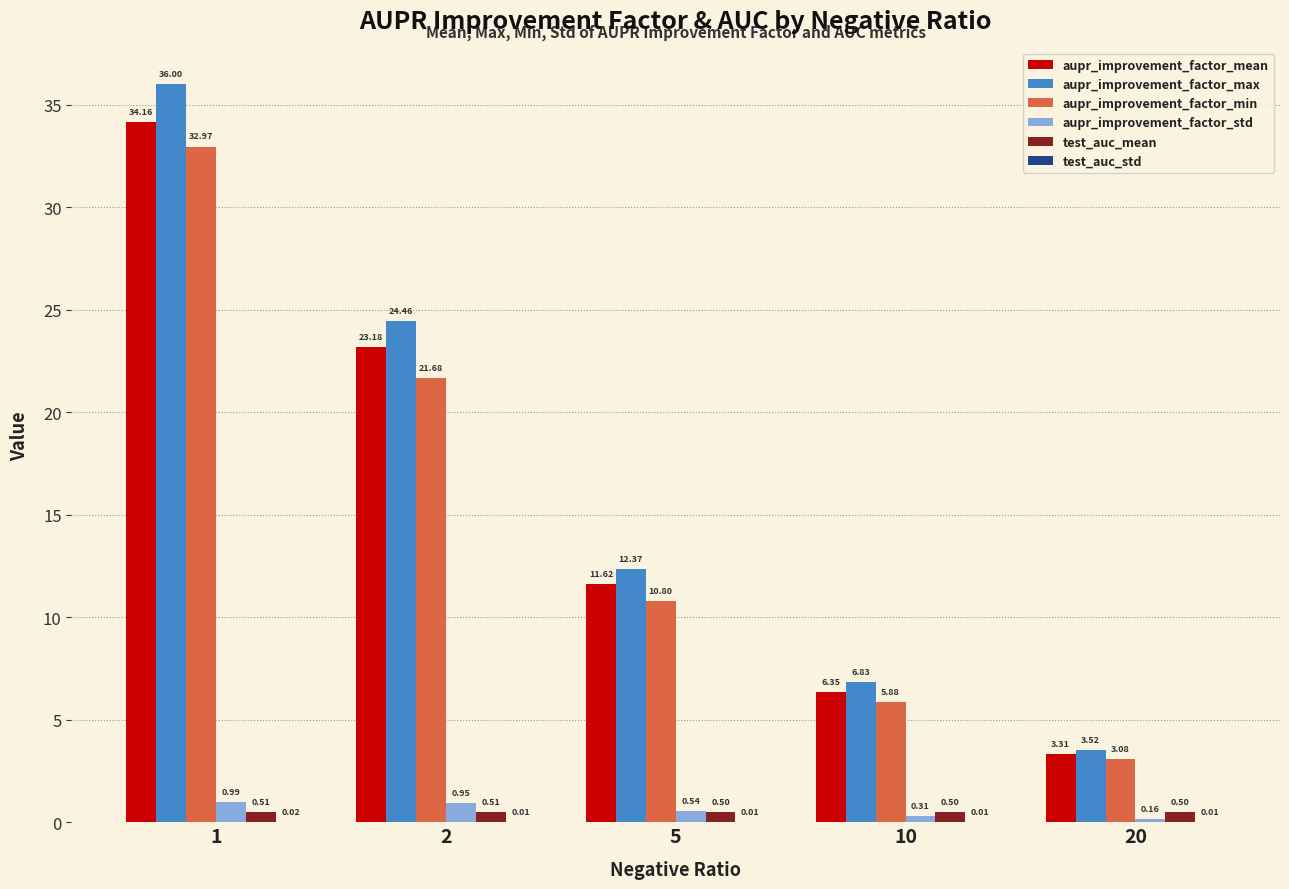

Between 2 and 20, which series saw the biggest shift?

aupr_improvement_factor_max